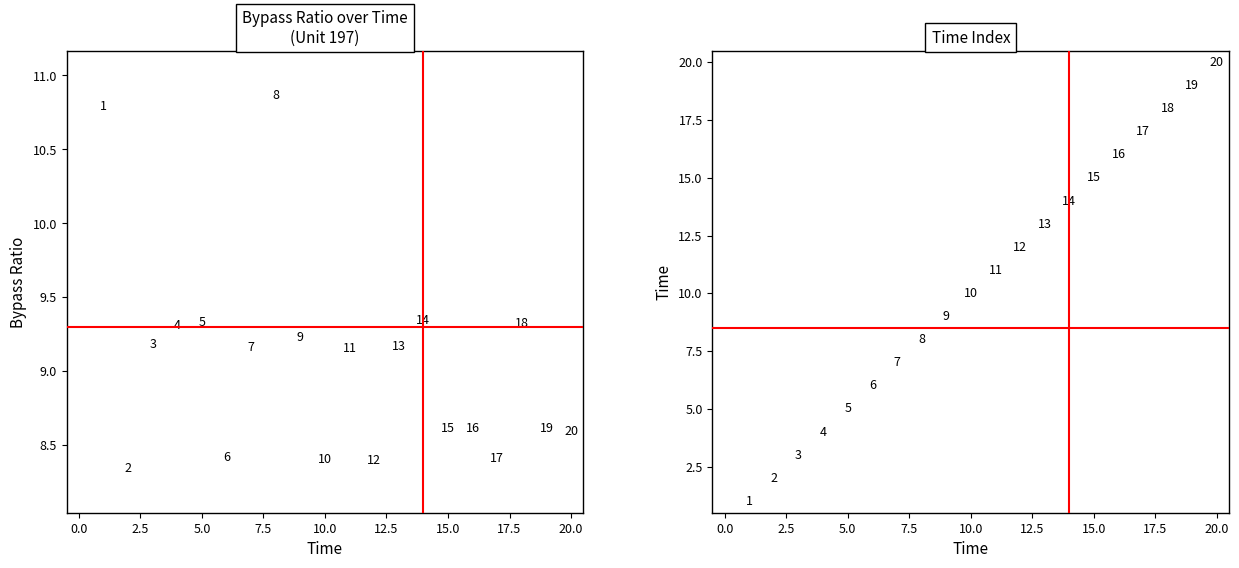

What position from the left is 5.0?

4